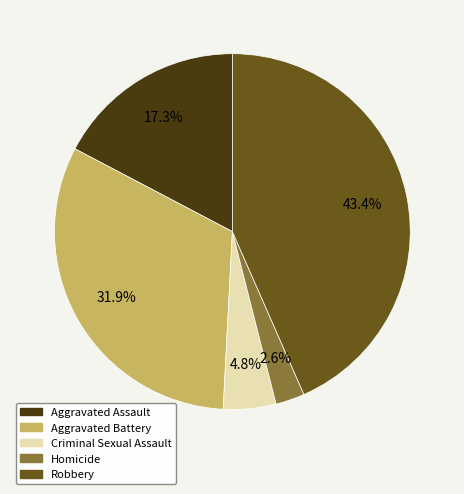

To the nearest percent, what is the difference between the Aggravated Battery and Criminal Sexual Assault slice percentages?

27%